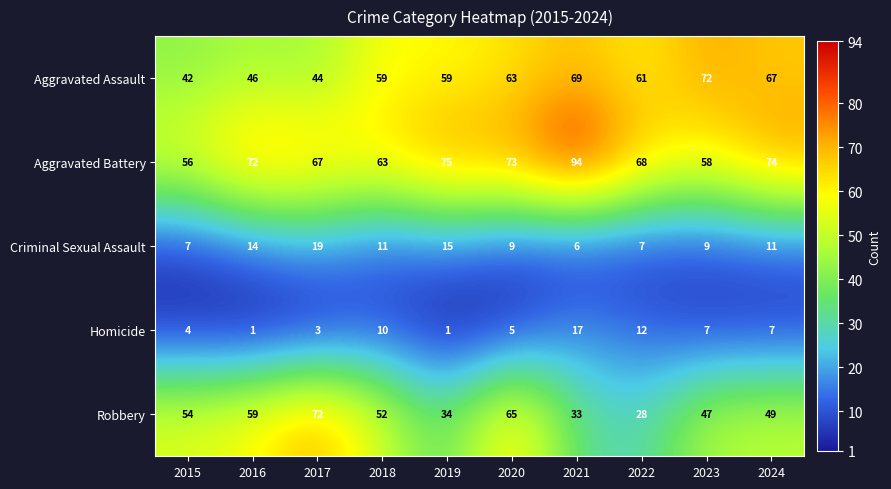

What is the greatest value displayed?

94